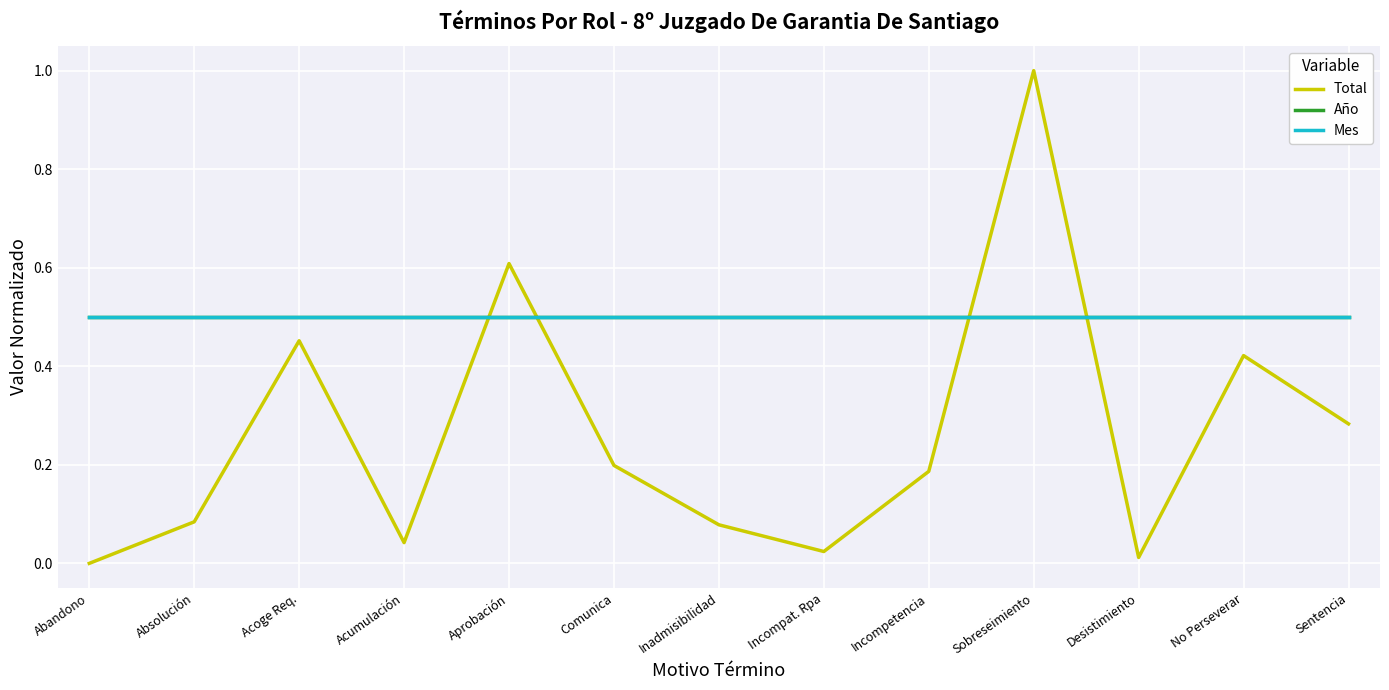

Does the chart have visible grid lines?

Yes